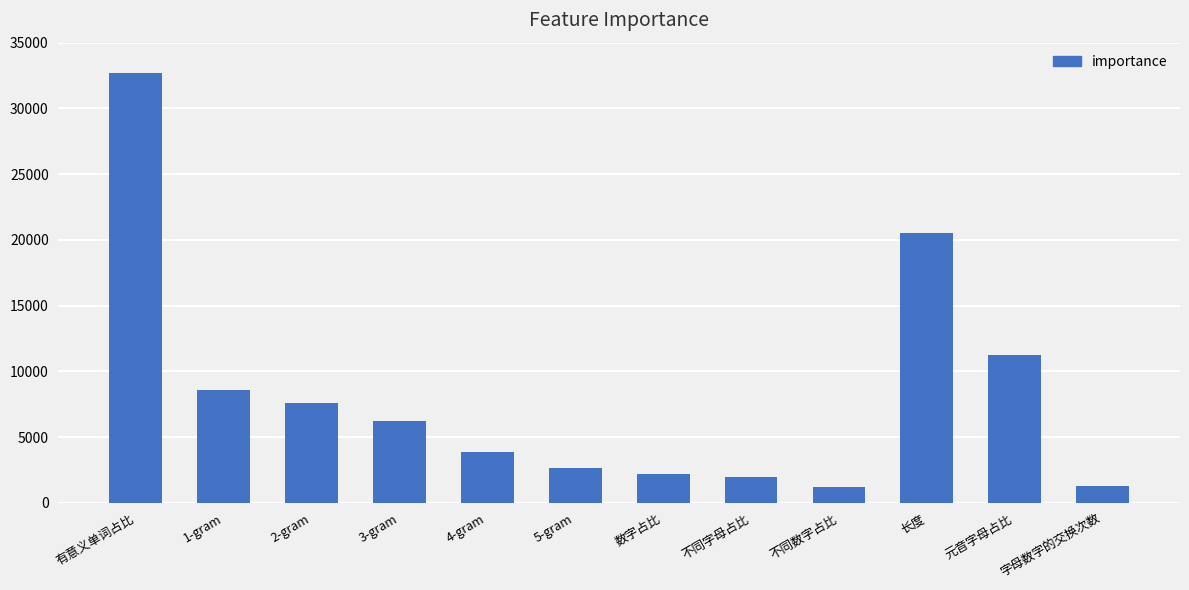

What is the difference between the values at 长度 and 字母数字的交换次数?

19239.2